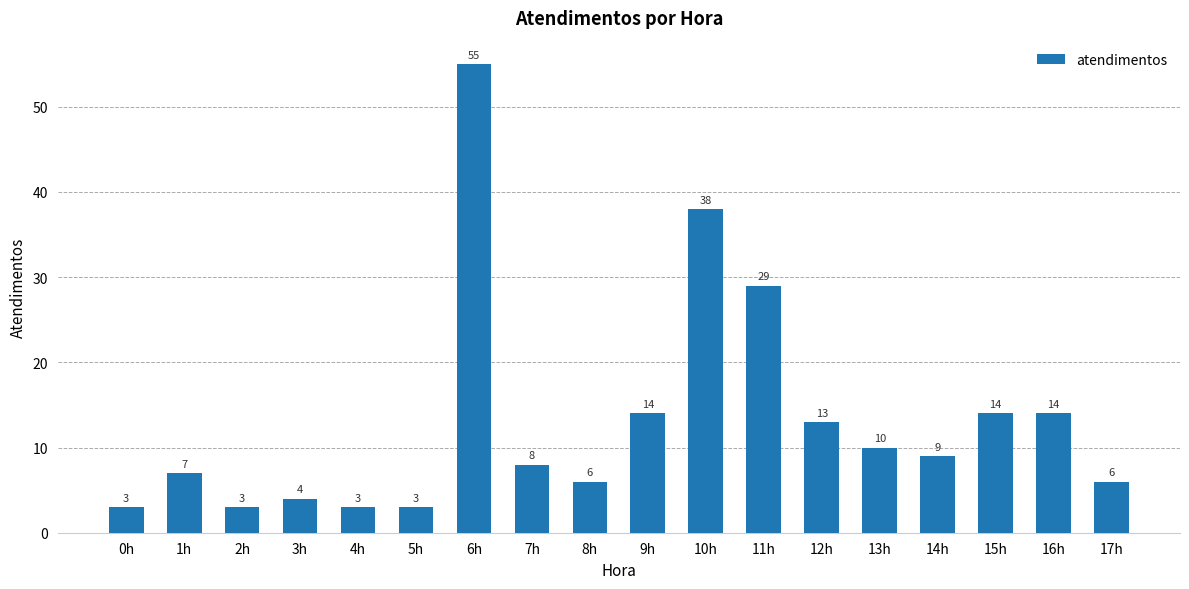

What is the difference between the second highest and minimum values?

35